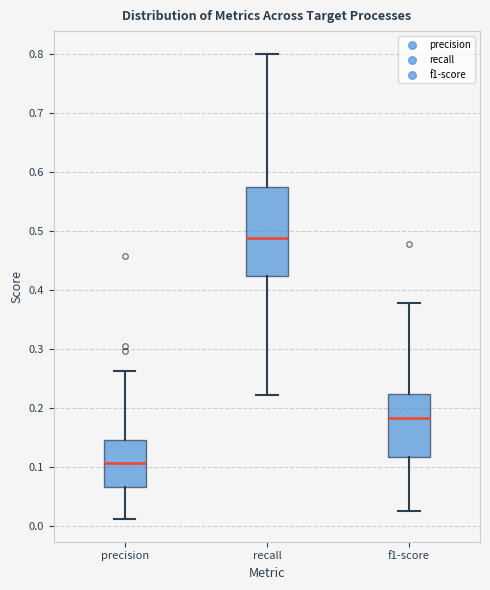

Reading left to right, read every box against the y-axis: the position of its median line, the range the box covers, and the ends of its whiskers. The values are not printed on the chart, so give them approximately, as read against the axis.

precision: median 0.11, box 0.07 to 0.15, whiskers 0.01 to 0.26
recall: median 0.49, box 0.42 to 0.58, whiskers 0.22 to 0.80
f1-score: median 0.18, box 0.12 to 0.23, whiskers 0.03 to 0.38